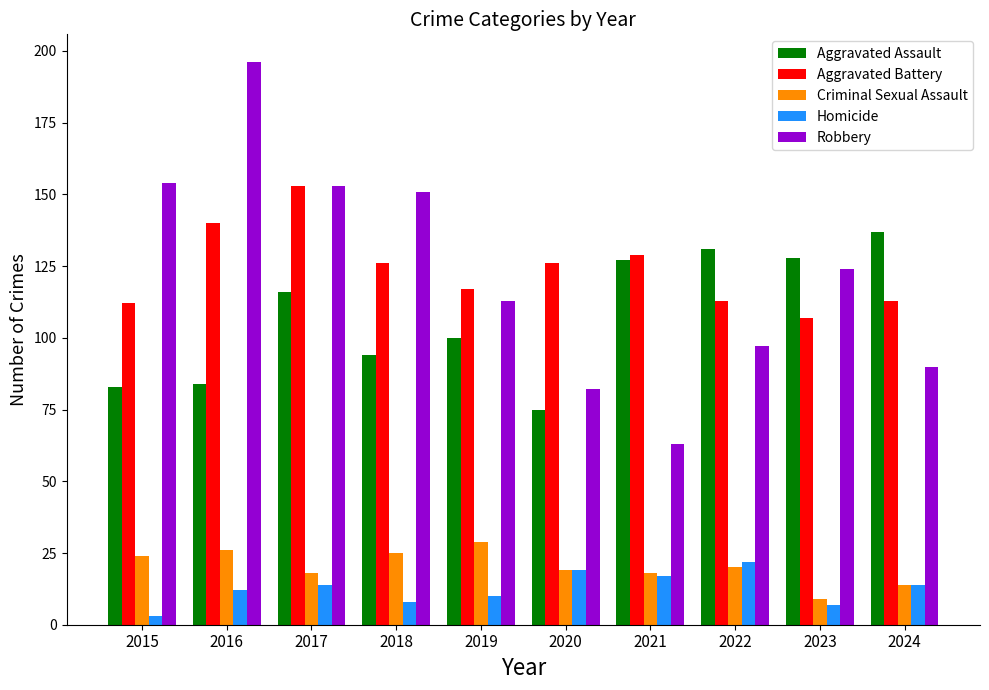

Reading left to right, what are all the values shown in this chart?

Aggravated Assault: 83	84	116	94	100	75	127	131	128	137
Aggravated Battery: 112	140	153	126	117	126	129	113	107	113
Criminal Sexual Assault: 24	26	18	25	29	19	18	20	9	14
Homicide: 3	12	14	8	10	19	17	22	7	14
Robbery: 154	196	153	151	113	82	63	97	124	90